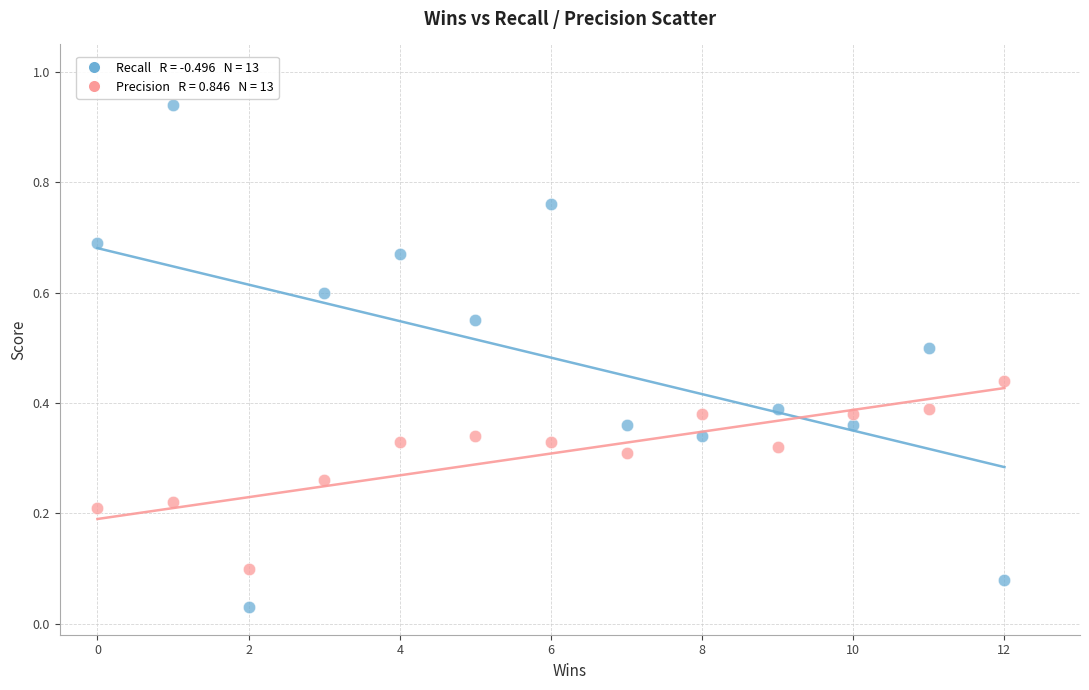

Across all data points, what is the range of X values (max minus min)?

12.0